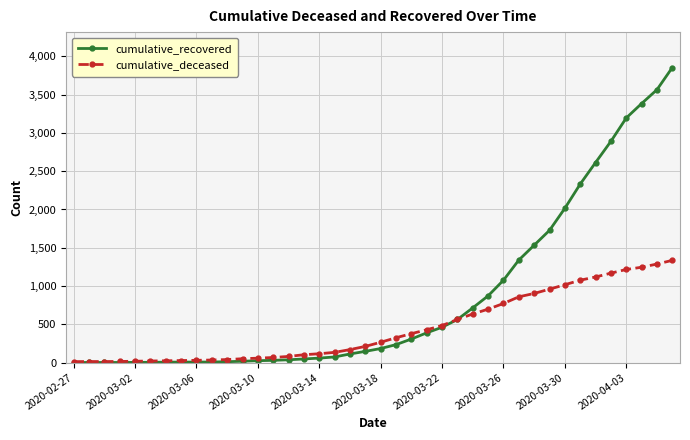

Rank the series by their average value, from highest to lowest.

cumulative_recovered, cumulative_deceased